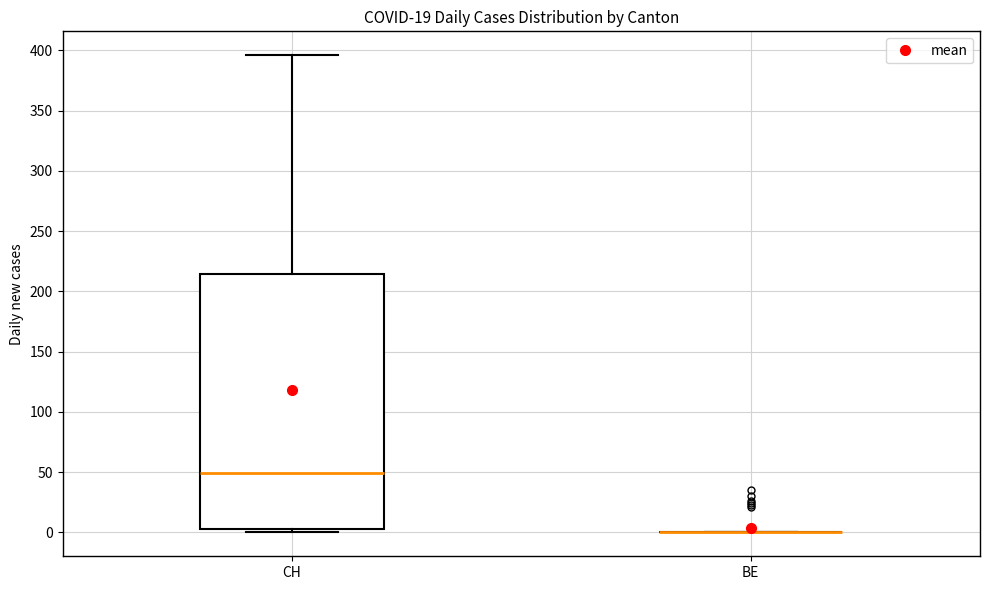

Reading left to right, transcribe this box plot: for each box, give where its median line is, the range the box spans, and where its two whiskers end, as read against the y-axis. The values are not printed on the chart, so give them approximately, as read against the axis.

CH: median 50, box 5 to 215, whiskers 0 to 395
BE: box collapsed to a line at 0, whiskers 0 to 0